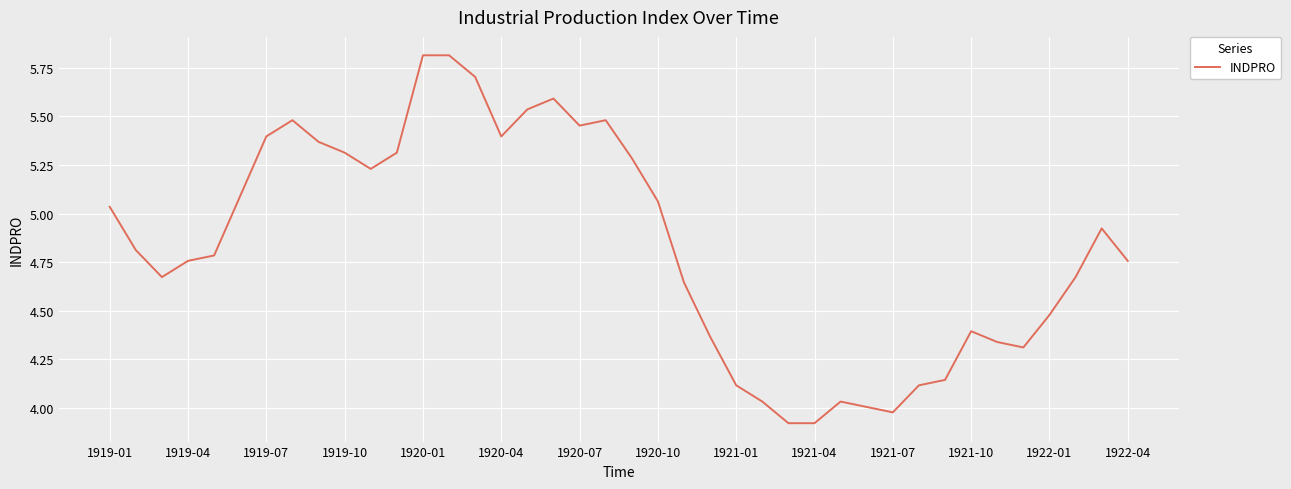

What is the greatest value displayed?

5.8